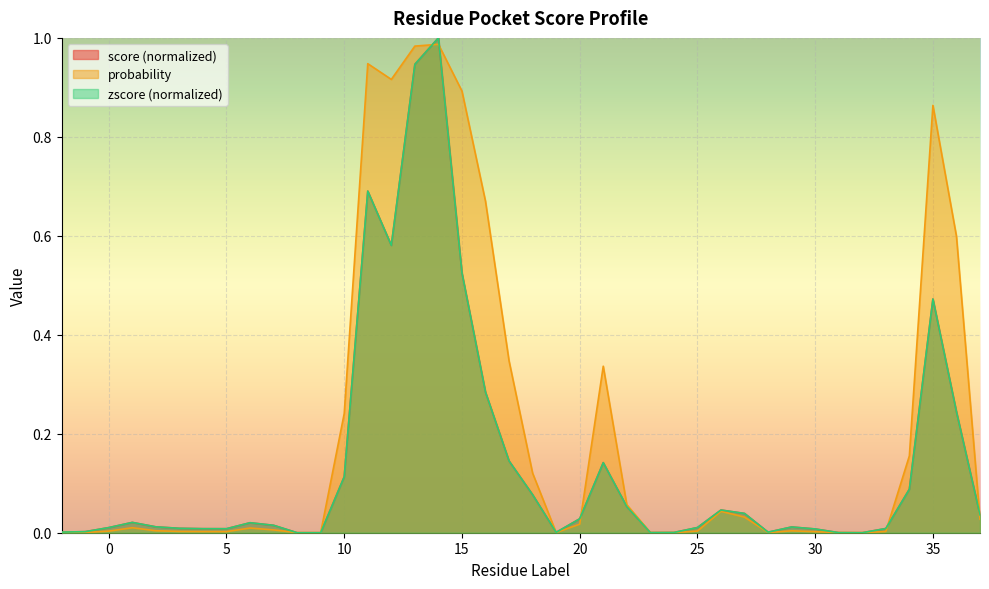

Reading left to right, list all the values displayed in this chart.

score: -2=0.0	-1=0.0	0=0.0	1=0.0	2=0.0	3=0.0	4=0.0	5=0.0	6=0.0	7=0.0	8=0.0	9=0.0	10=0.1	11=0.7	12=0.6	13=0.9	14=1.0	15=0.5	16=0.3	17=0.1	18=0.1	19=0.0	20=0.0	21=0.1	22=0.1	23=0.0	24=0.0	25=0.0	26=0.0	27=0.0	28=0.0	29=0.0	30=0.0	31=0.0	32=0.0	33=0.0	34=0.1	35=0.5	36=0.2	37=0.0
probability: -2=0.0	-1=0.0	0=0.0	1=0.0	2=0.0	3=0.0	4=0.0	5=0.0	6=0.0	7=0.0	8=0.0	9=0.0	10=0.2	11=0.9	12=0.9	13=1.0	14=1.0	15=0.9	16=0.7	17=0.3	18=0.1	19=0.0	20=0.0	21=0.3	22=0.1	23=0.0	24=0.0	25=0.0	26=0.0	27=0.0	28=0.0	29=0.0	30=0.0	31=0.0	32=0.0	33=0.0	34=0.2	35=0.9	36=0.6	37=0.0
zscore: -2=0.0	-1=0.0	0=0.0	1=0.0	2=0.0	3=0.0	4=0.0	5=0.0	6=0.0	7=0.0	8=0.0	9=0.0	10=0.1	11=0.7	12=0.6	13=0.9	14=1.0	15=0.5	16=0.3	17=0.1	18=0.1	19=0.0	20=0.0	21=0.1	22=0.1	23=0.0	24=0.0	25=0.0	26=0.0	27=0.0	28=0.0	29=0.0	30=0.0	31=0.0	32=0.0	33=0.0	34=0.1	35=0.5	36=0.2	37=0.0